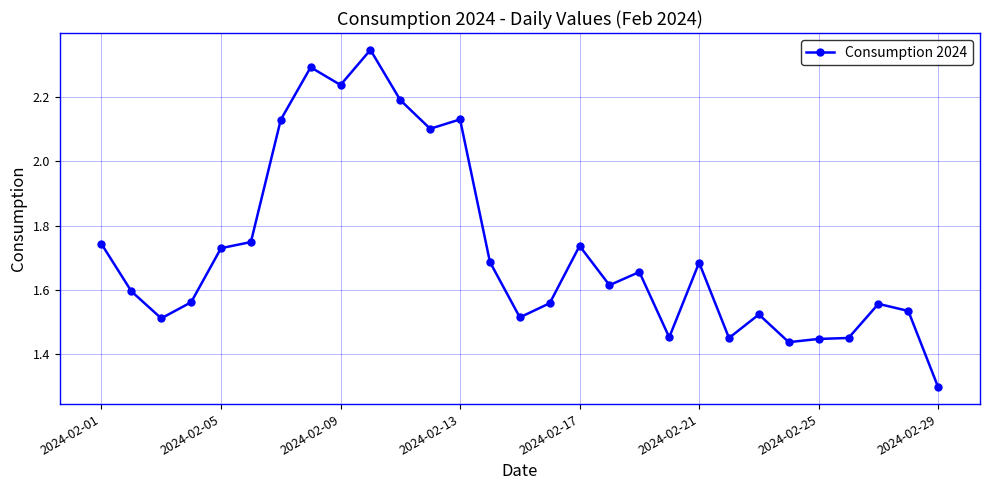

Count the number of categories in the chart.

29